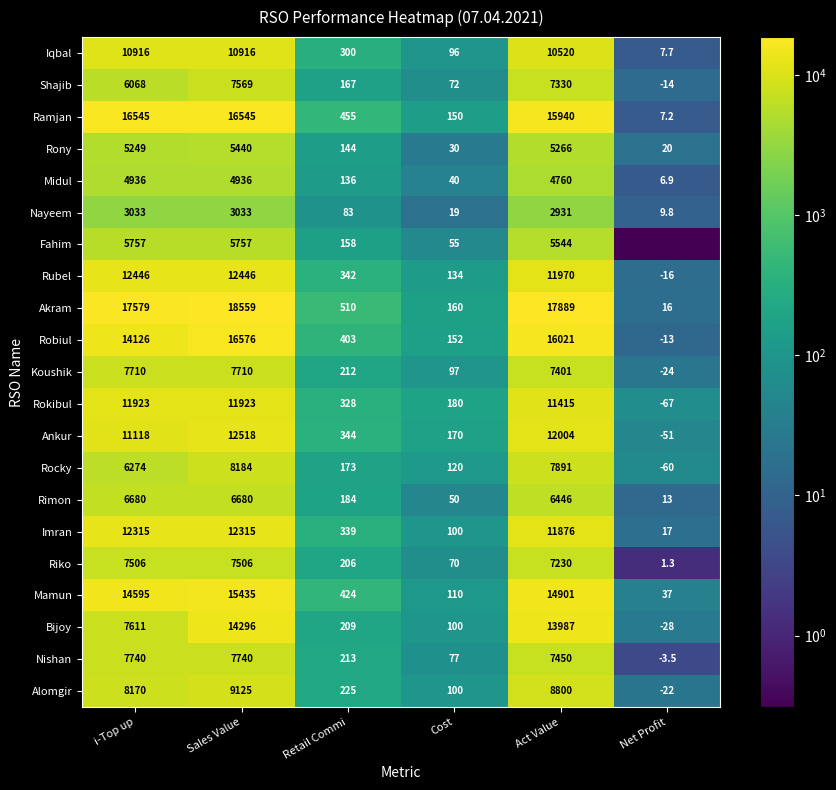

Which has a higher value, i-Top up or Act Value?

i-Top up